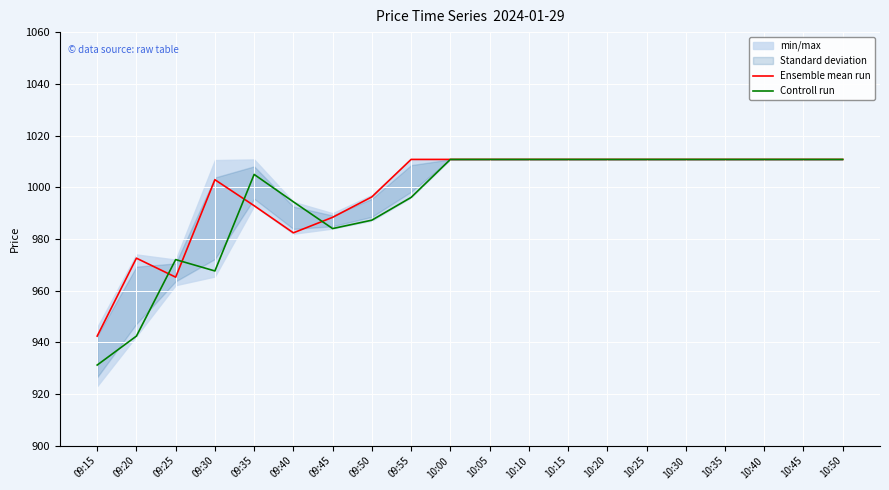

True or false: Controll run and Ensemble mean run intersect in this chart.

True